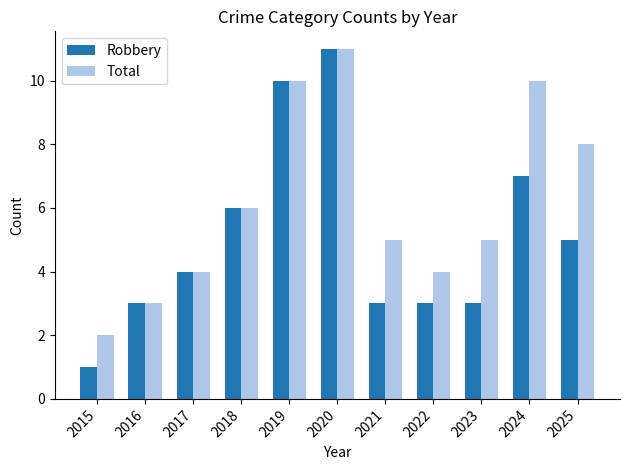

How many bars are there in total?

22